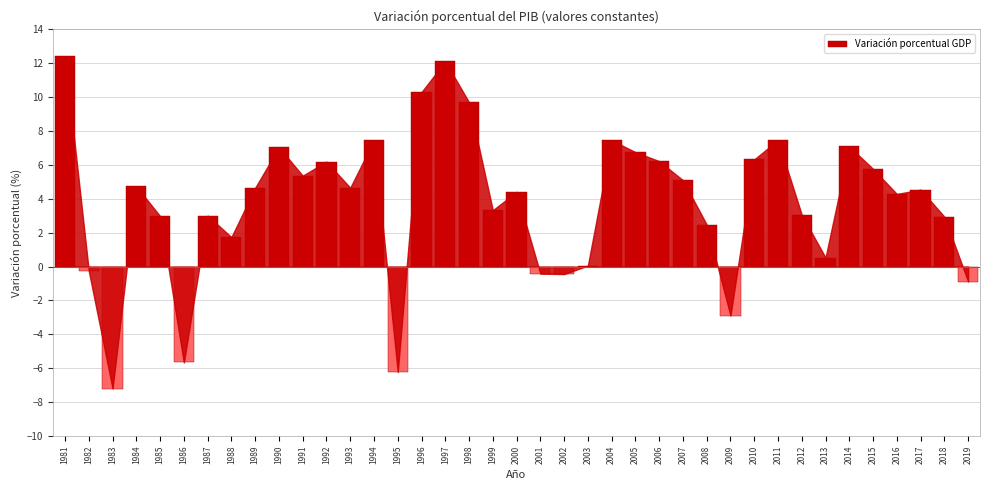

What is the change in value from 2017 to 2018?

-1.6